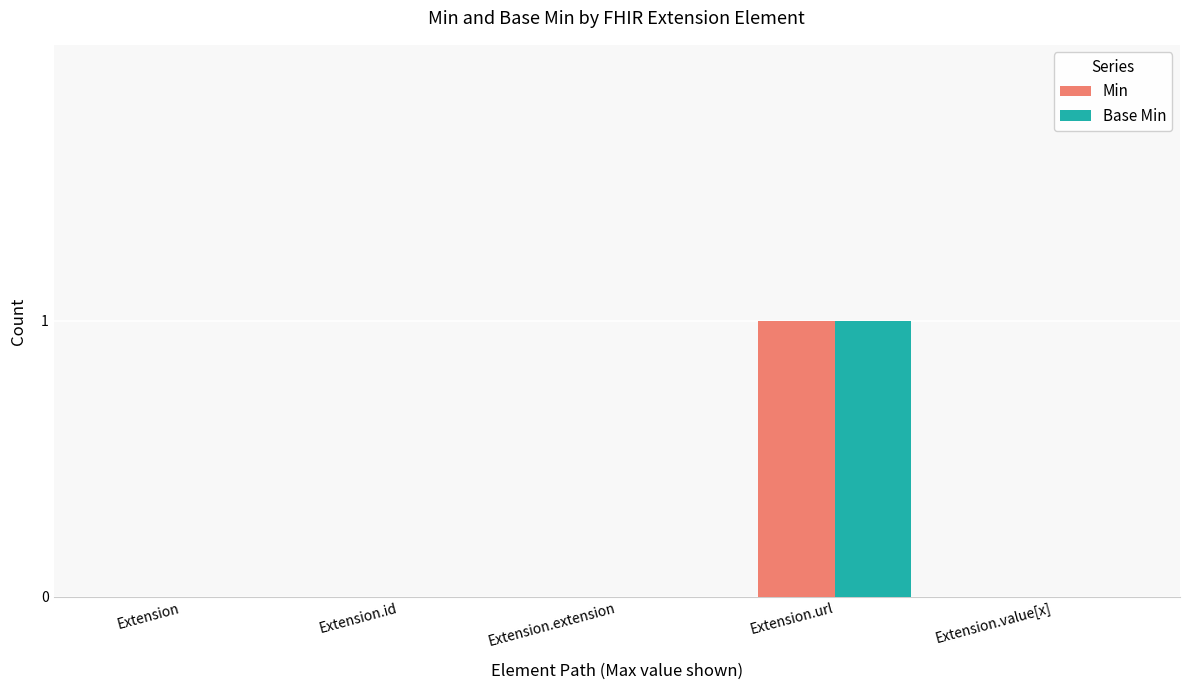

At which category is the sum across all series the highest?

Extension.url